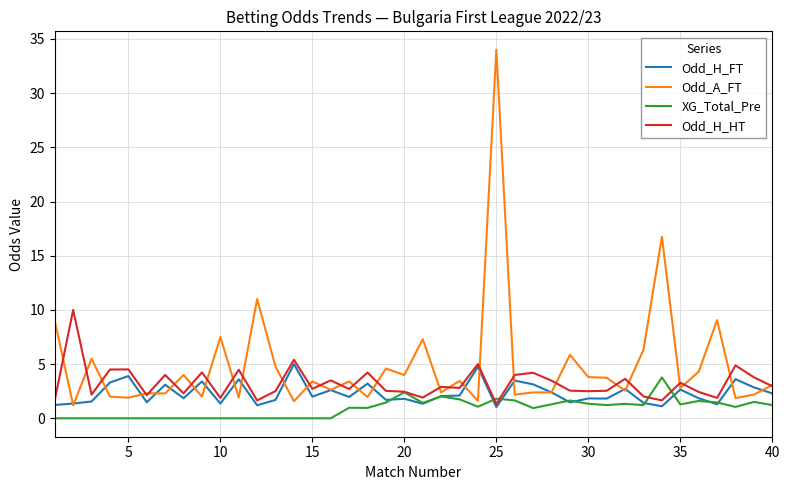

How many series are shown in this chart?

4